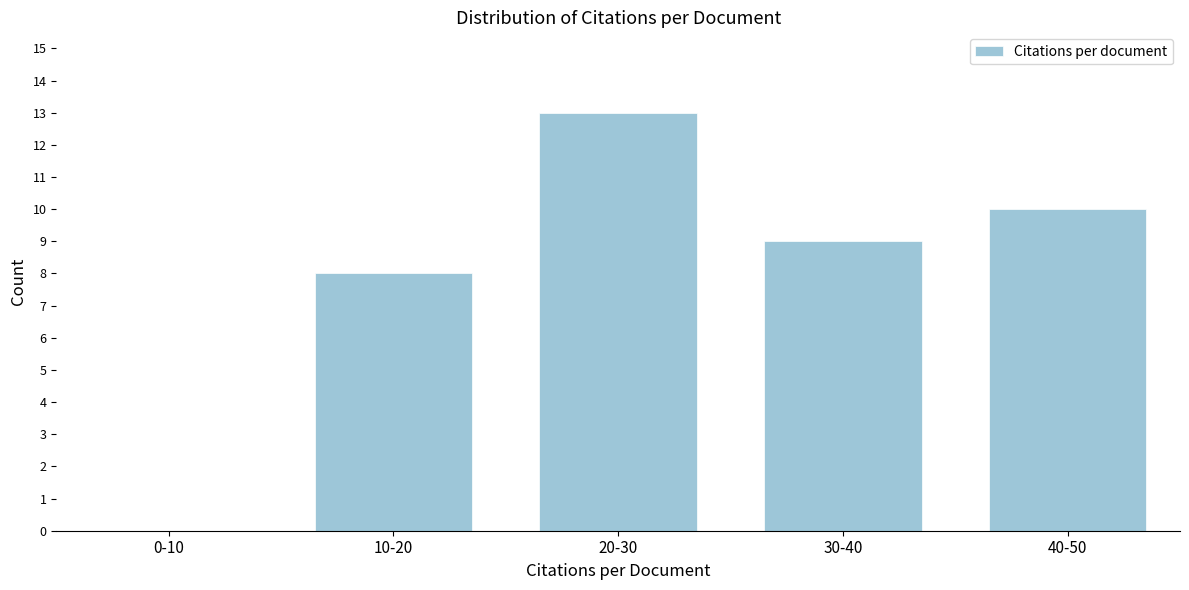

Reading left to right, what are all the values shown in this chart?

0-10=0	10-20=8	20-30=13	30-40=9	40-50=10